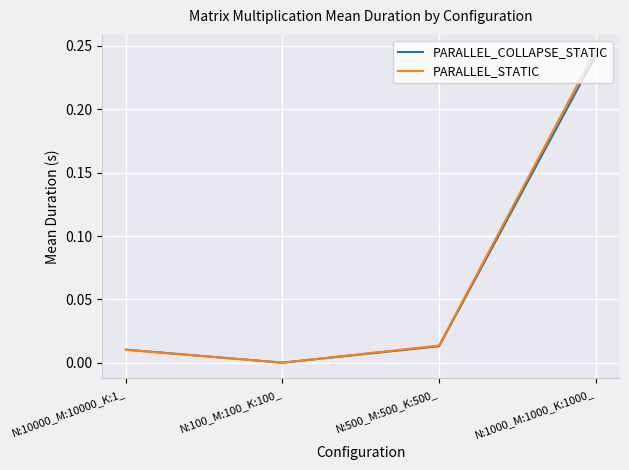

Which category has the lowest value in the PARALLEL_STATIC series?

N:100_M:100_K:100_